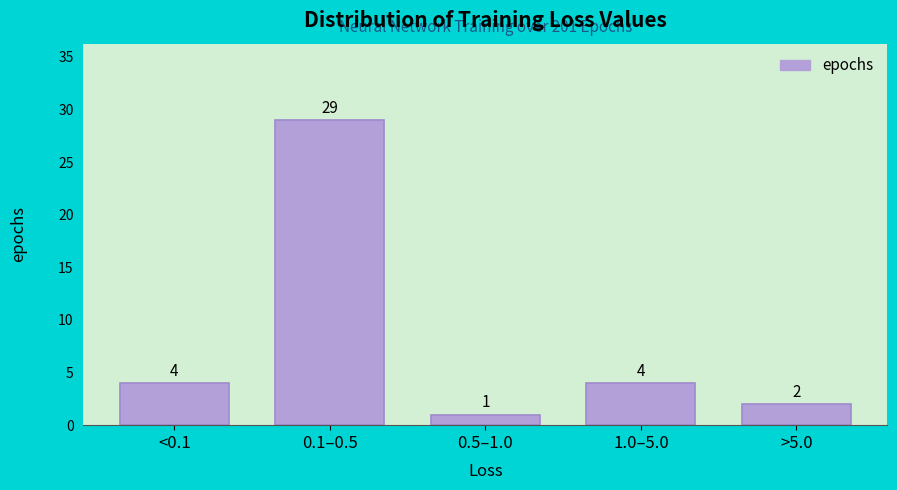

Reading left to right, list all the values displayed in this chart.

<0.1=4	0.1–0.5=29	0.5–1.0=1	1.0–5.0=4	>5.0=2